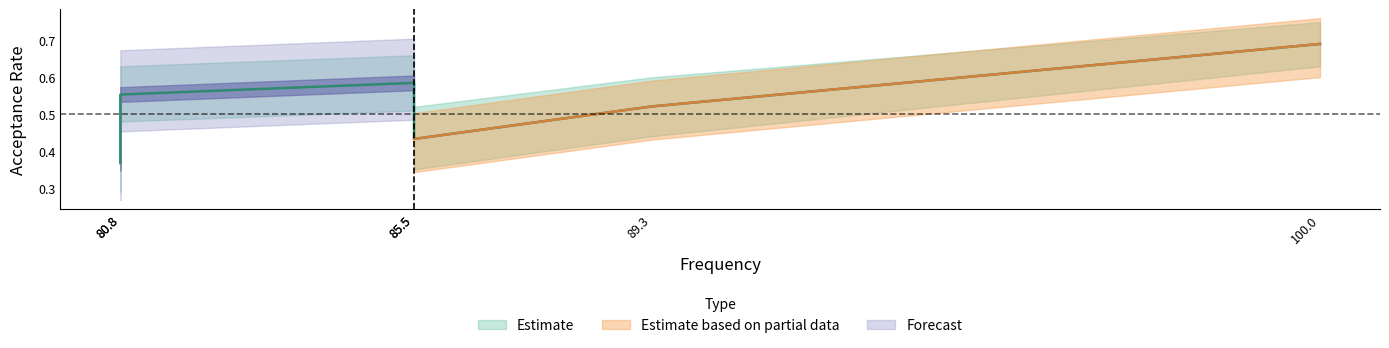

What is the maximum value shown in the chart?

0.7